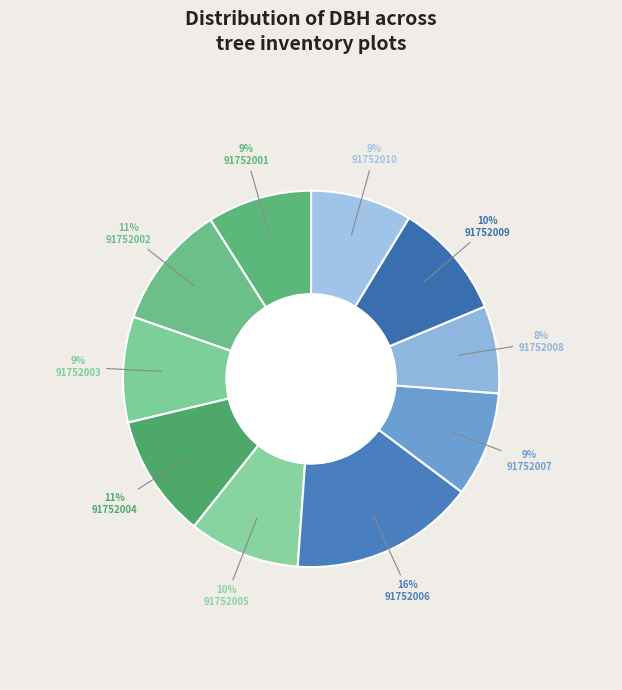

How many segments does this pie chart have?

10